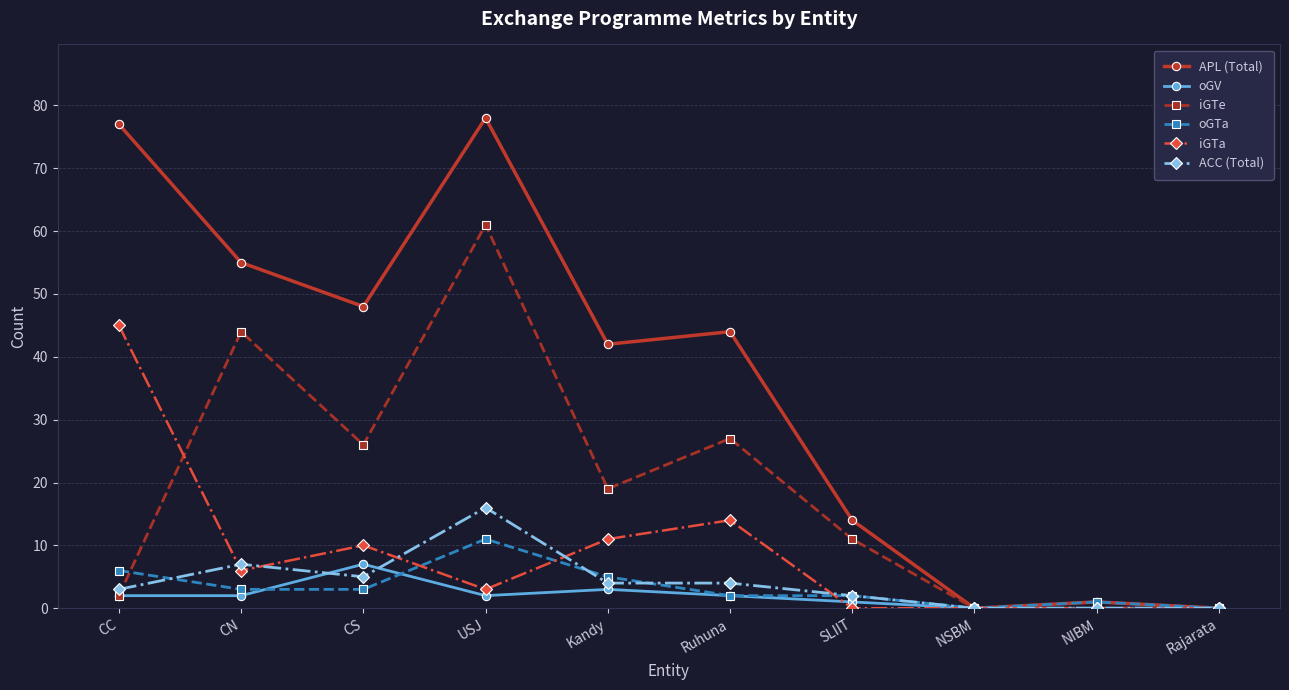

The ACC (Total) series shows 7 at CN. True or false?

True